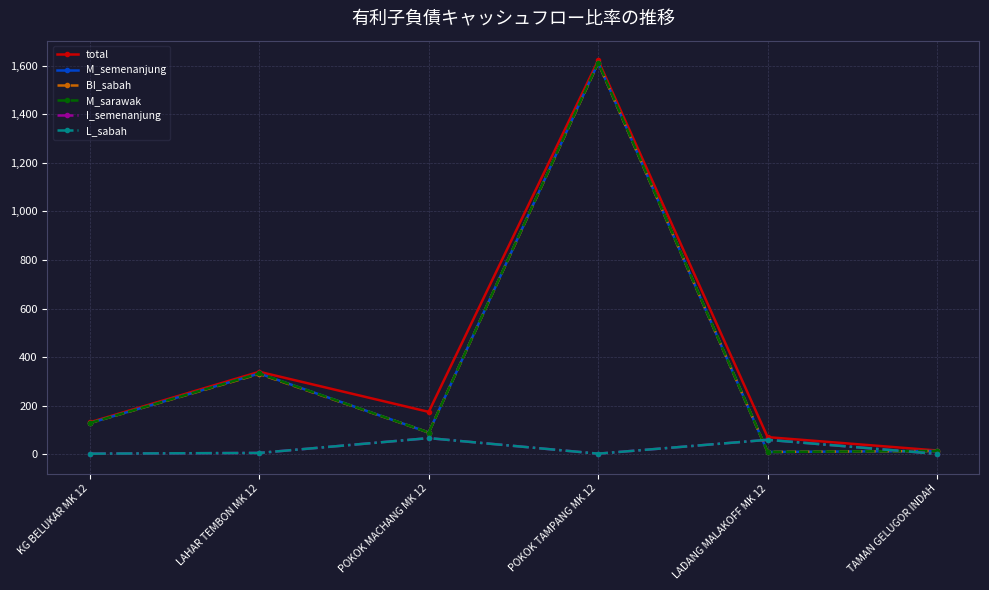

Where does the L_sabah series first go above 6?

POKOK MACHANG MK 12